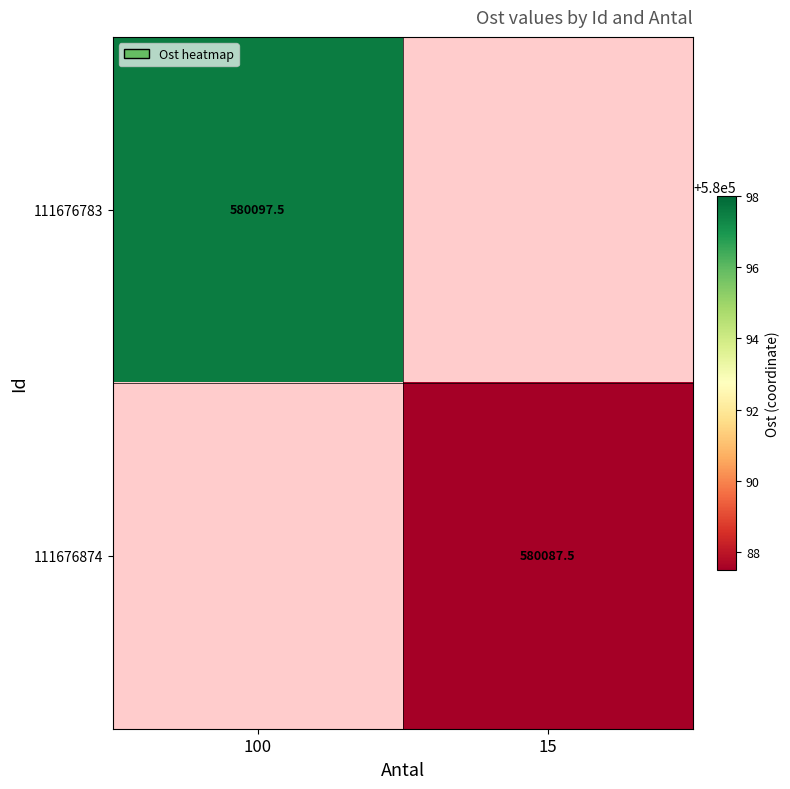

Is the value of 111676874 at 15 greater than the value of 111676783 at 100?

No